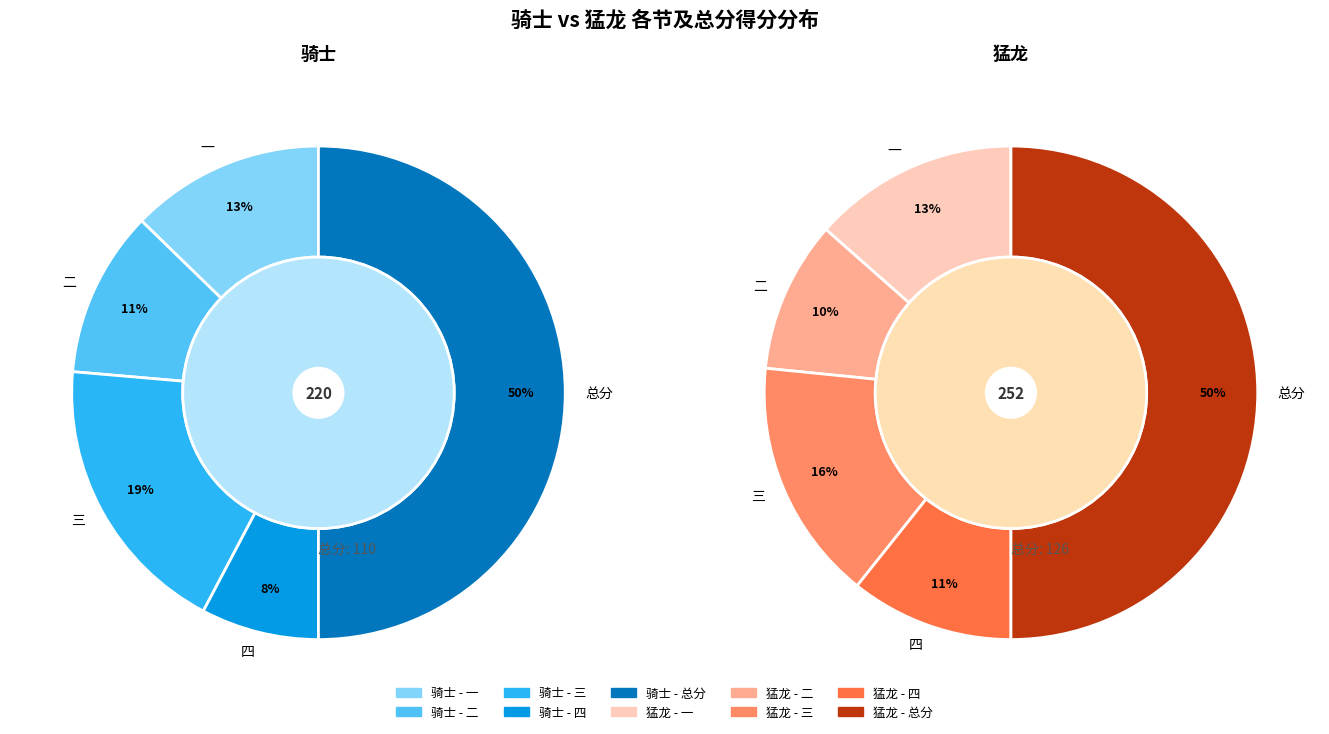

Does 三 represent more than half of the total?

No